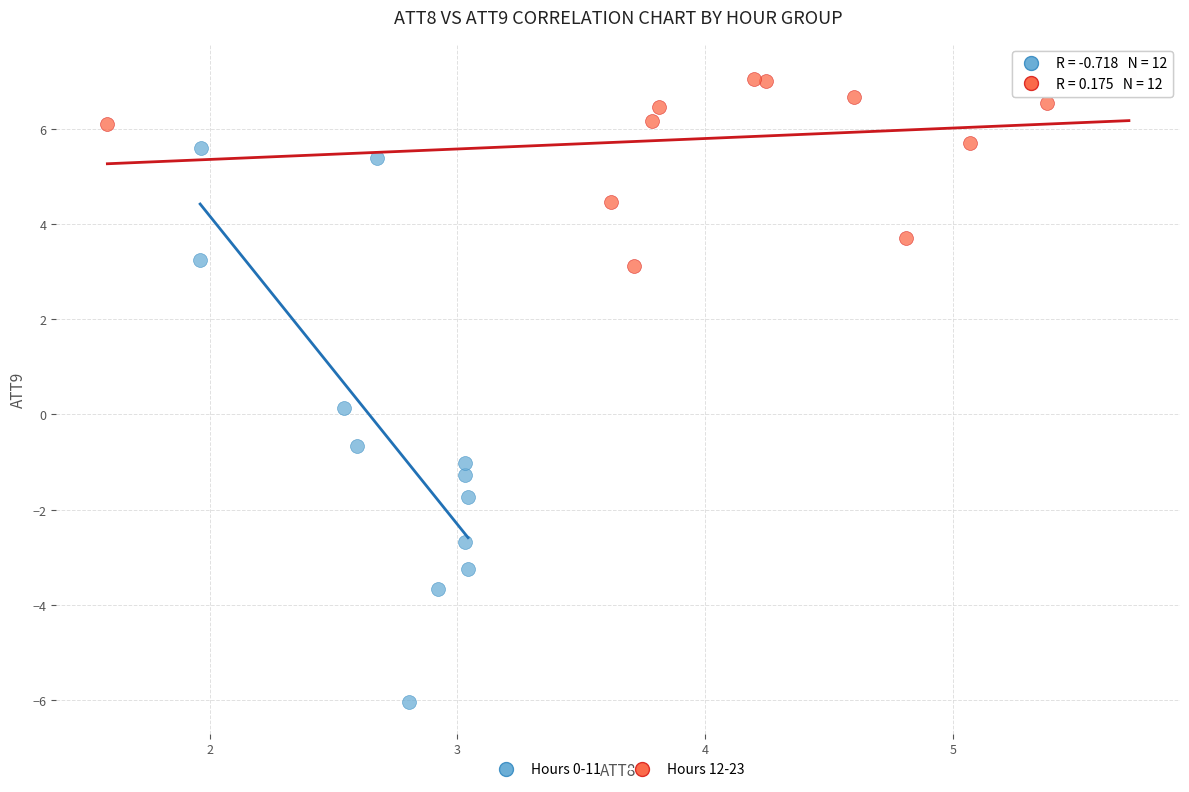

Which series contains the lowest Y value?

Hours 0-11